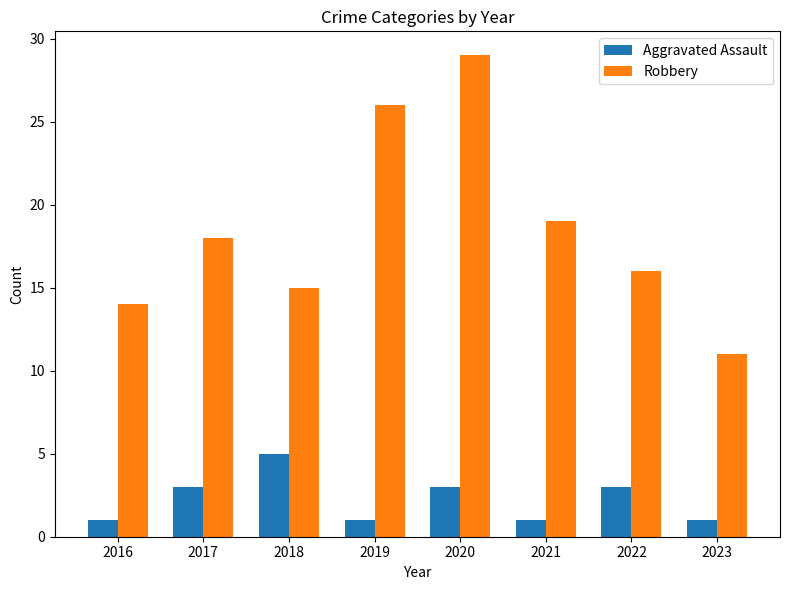

What is the difference between the highest and lowest values at 2017?

15